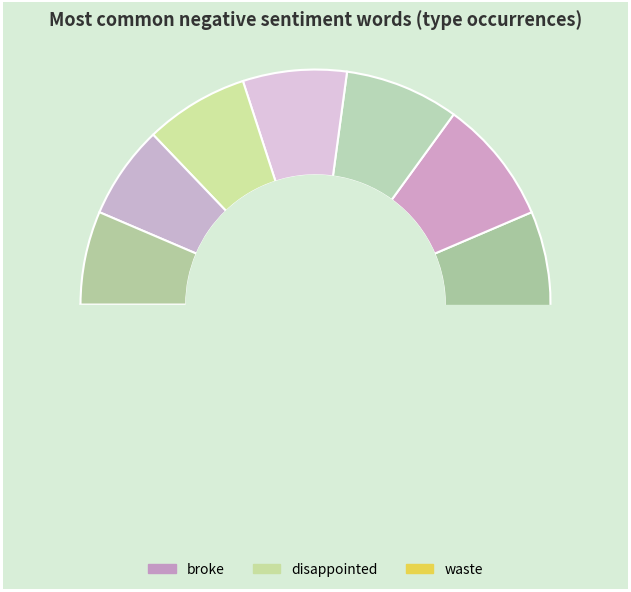

Does any single category account for the majority?

No